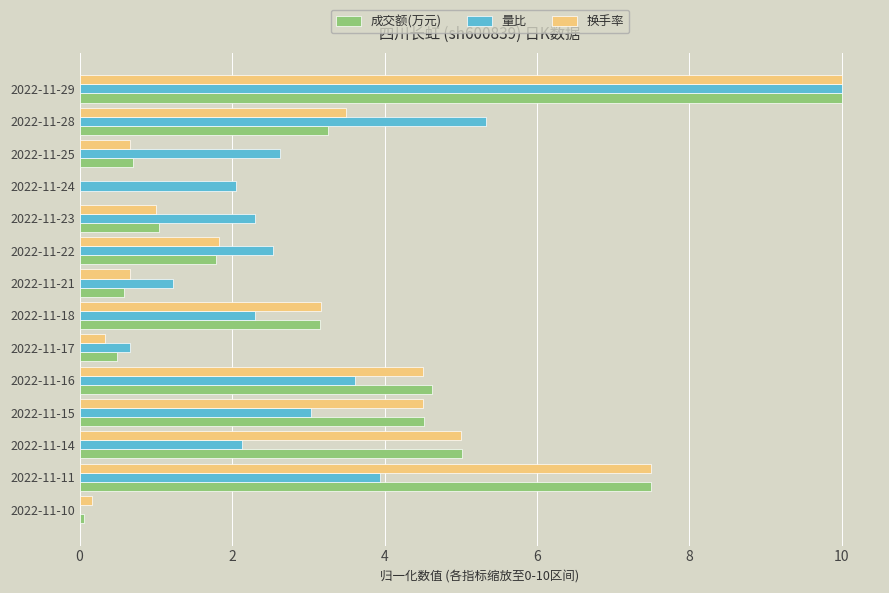

Between 2022-11-14 and 2022-11-21, which series saw the biggest shift?

成交额(万元)